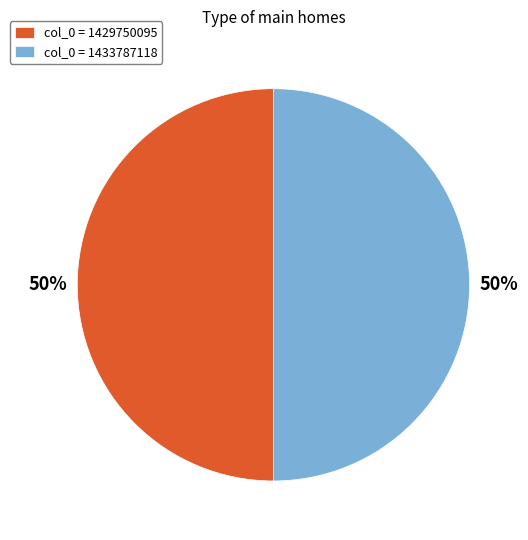

To the nearest percent, what is the average slice percentage?

50%